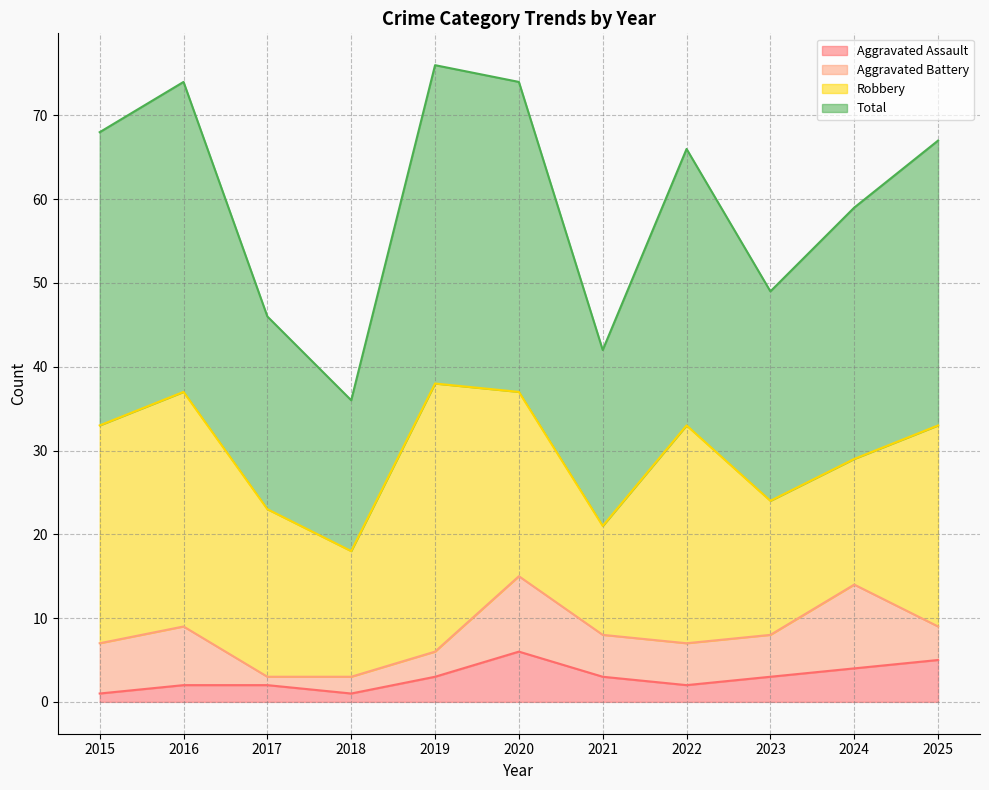

The value of Total at 2015 is 39. True or false?

False